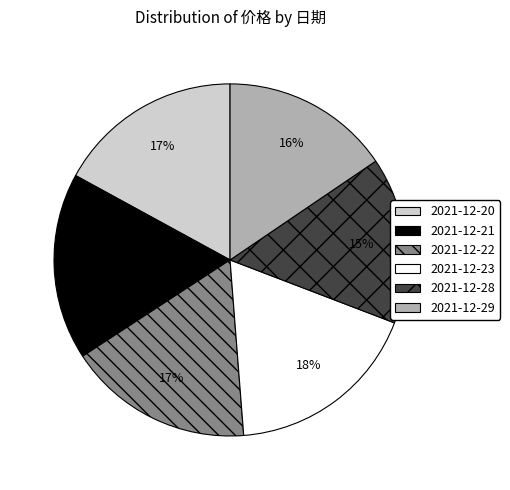

To the nearest percent, what portion does 2021-12-21 represent?

17%